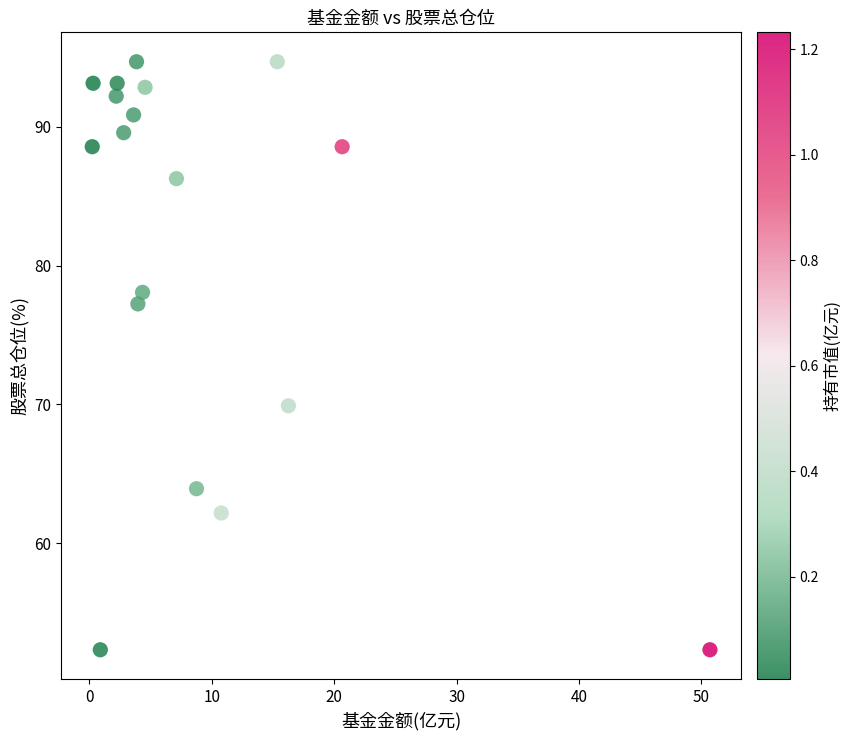

What is the range of X values (max minus min)?

50.5